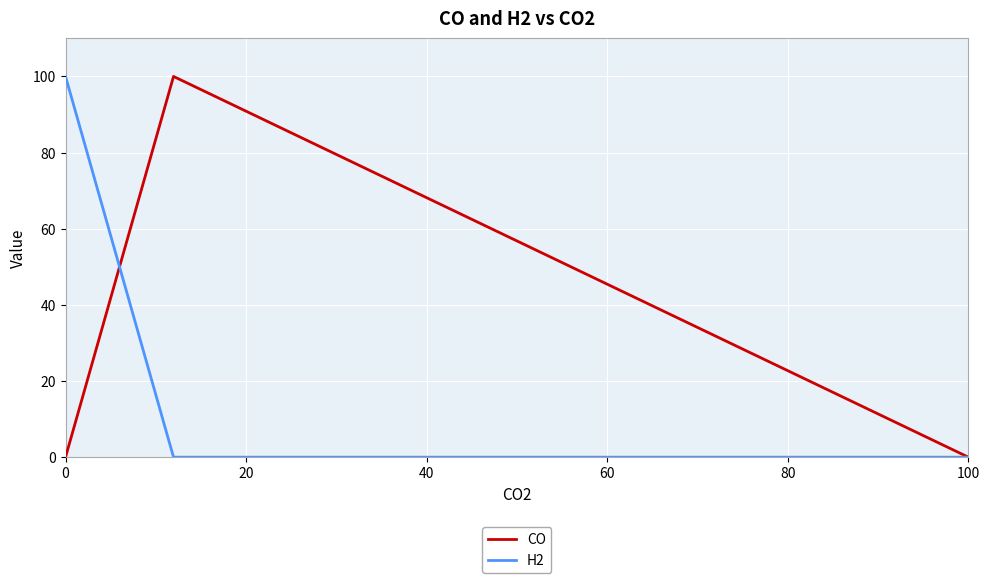

What is the greatest value displayed?

100